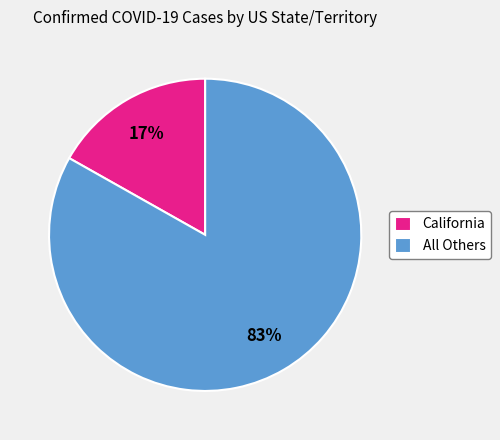

Which has a higher value, California or All Others?

All Others